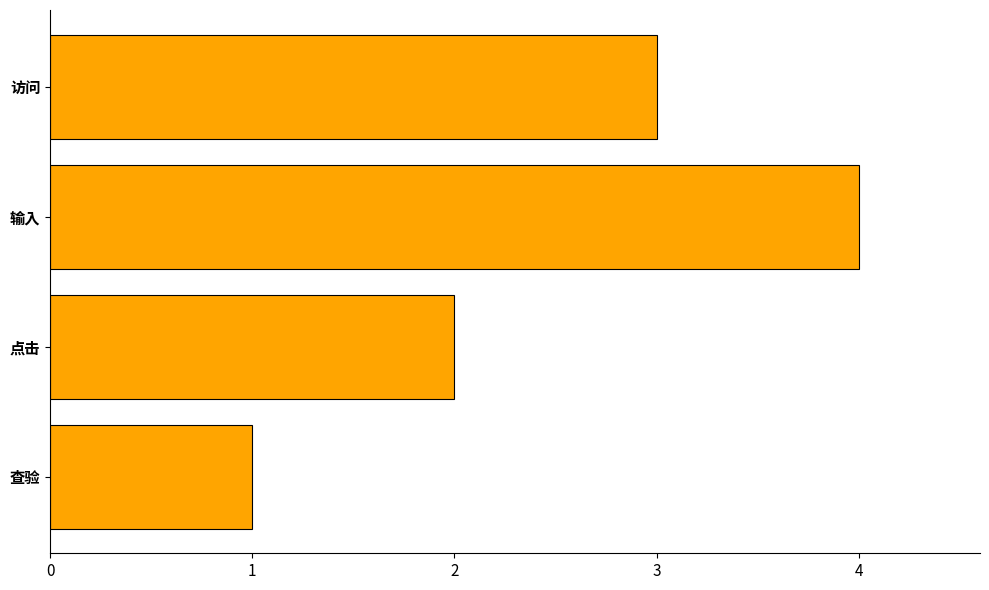

List the labels in order of value, smallest first.

查验, 点击, 访问, 输入